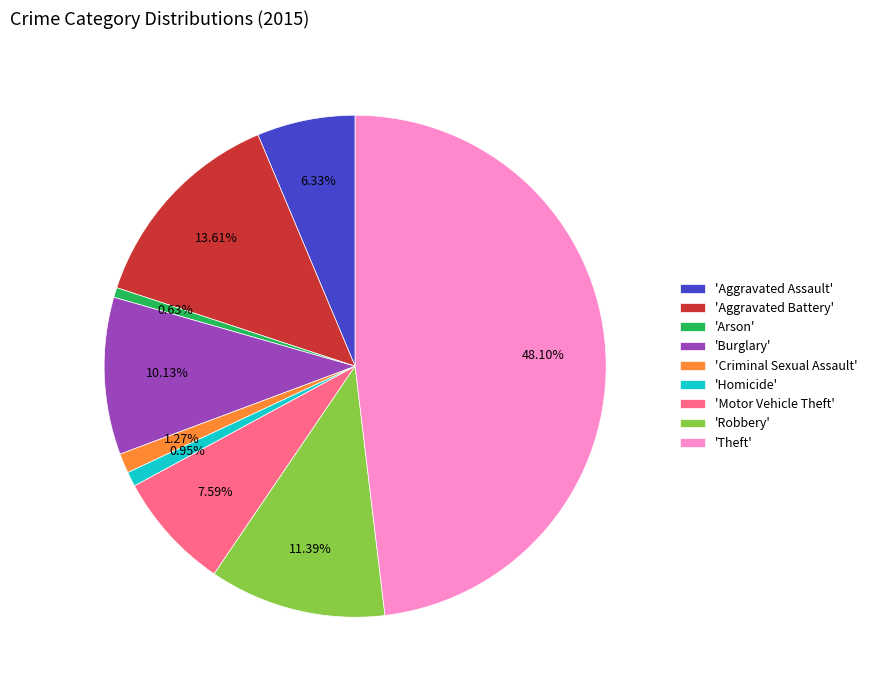

What is the ratio of the value at 'Criminal Sexual Assault' to the value at 'Homicide'?

1.3